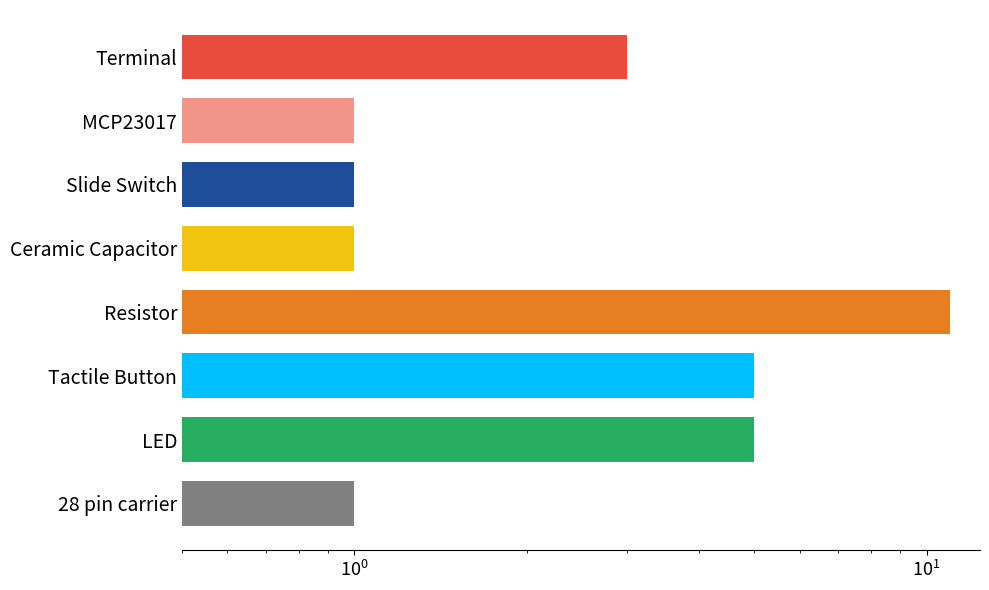

Reading left to right, list all the values displayed in this chart.

3	1	1	1	11	5	5	1